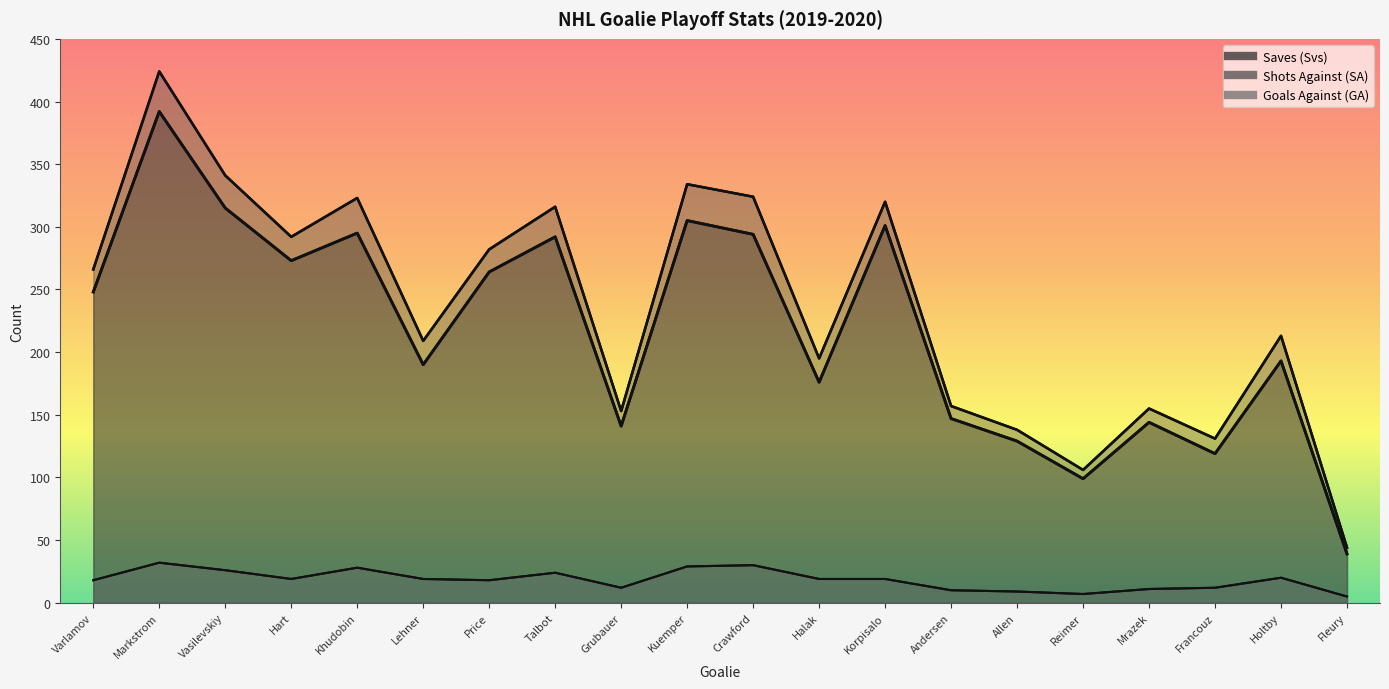

Rank the categories by Saves (Svs) value from highest to lowest.

Markstrom, Vasilevskiy, Kuemper, Korpisalo, Khudobin, Crawford, Talbot, Hart, Price, Varlamov, Holtby, Lehner, Halak, Andersen, Mrazek, Grubauer, Allen, Francouz, Reimer, Fleury